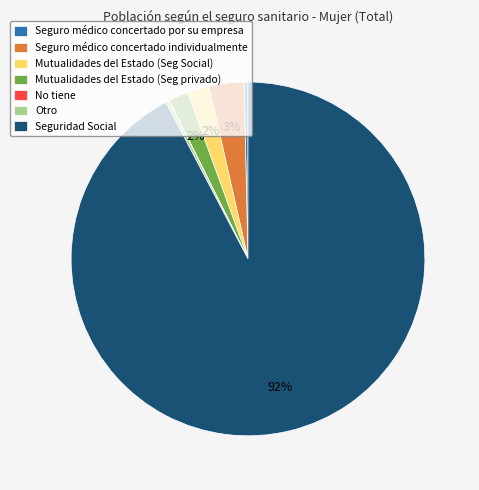

Combined, do Seguro médico concertado por su empresa and Seguro médico concertado individualmente account for over 50%?

No